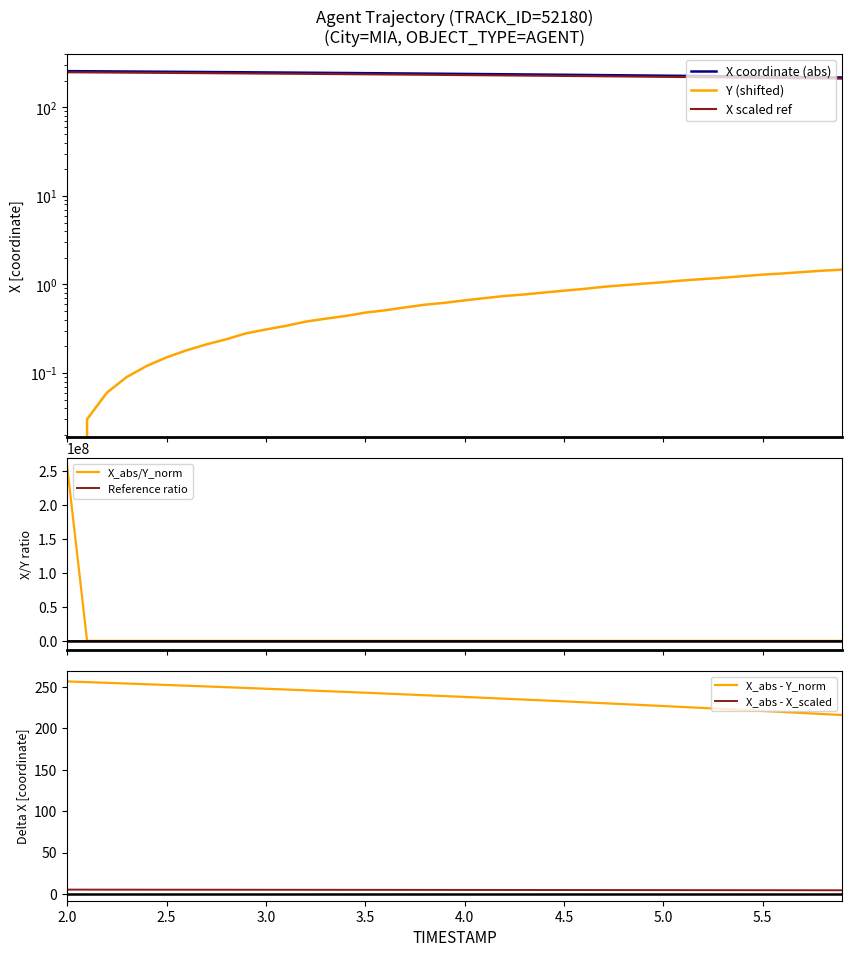

True or false: X and Y cross at least once.

False